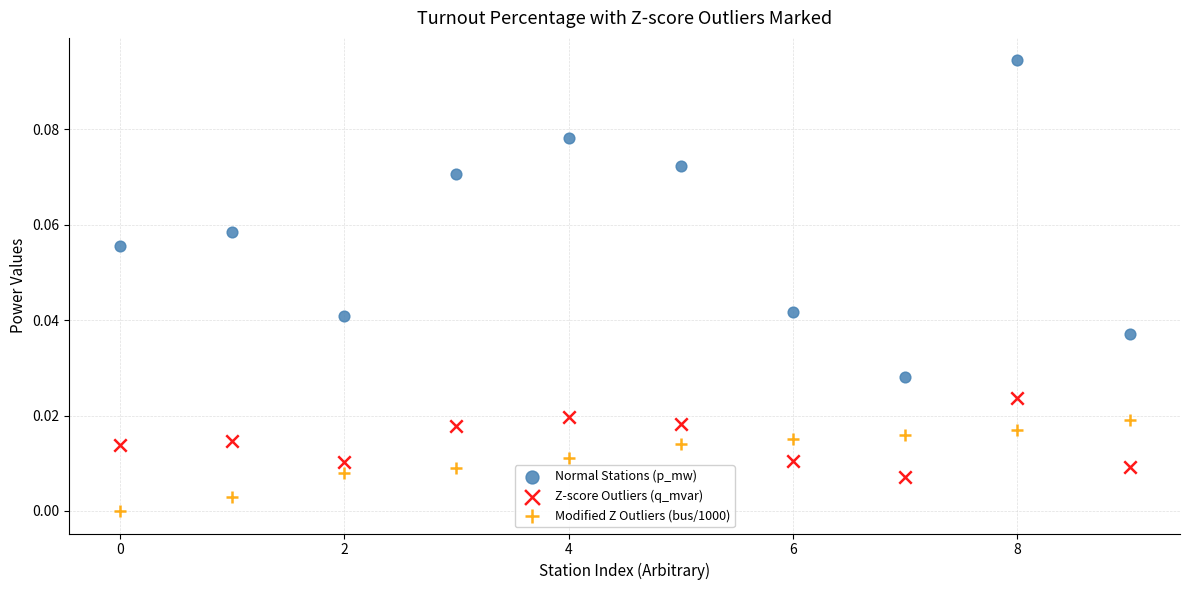

Which series reaches the minimum Y coordinate?

Modified Z Outliers (bus/1000)